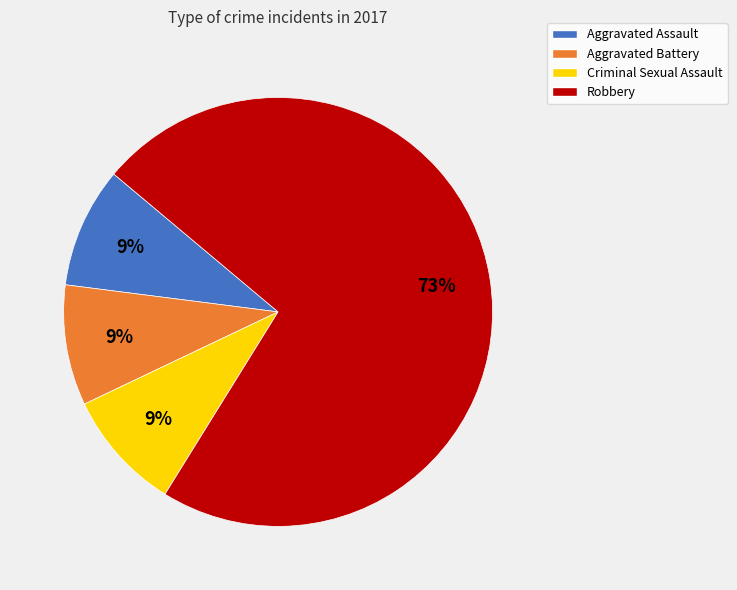

What is the largest slice in the pie chart?

Robbery